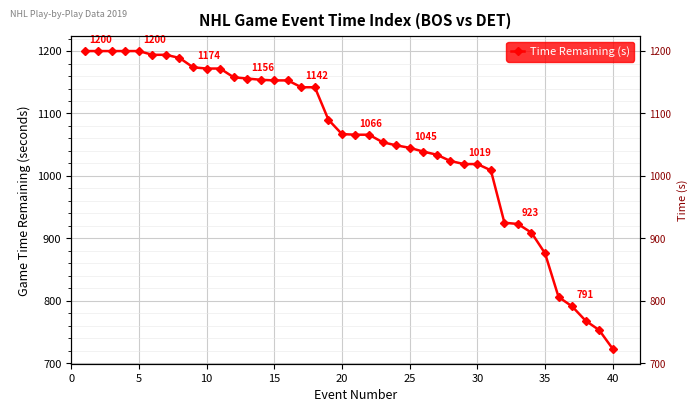

True or false: the data shows 538 at 28.

False